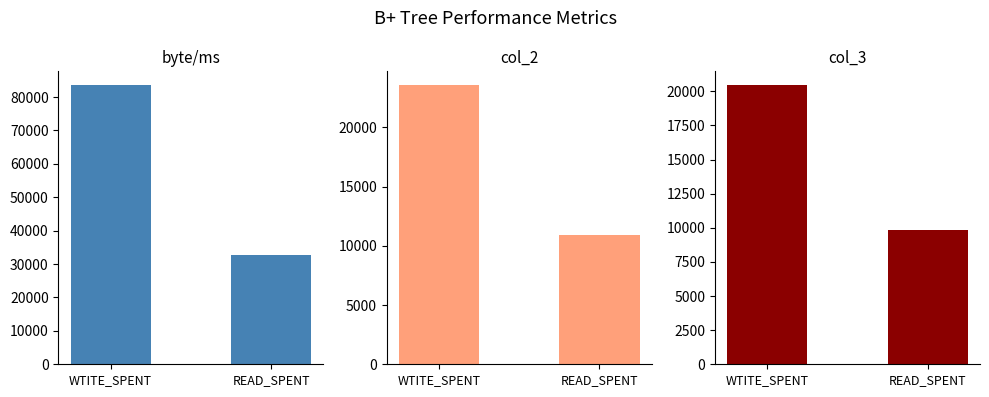

The col_2 series shows 23554 at WTITE_SPENT. True or false?

True